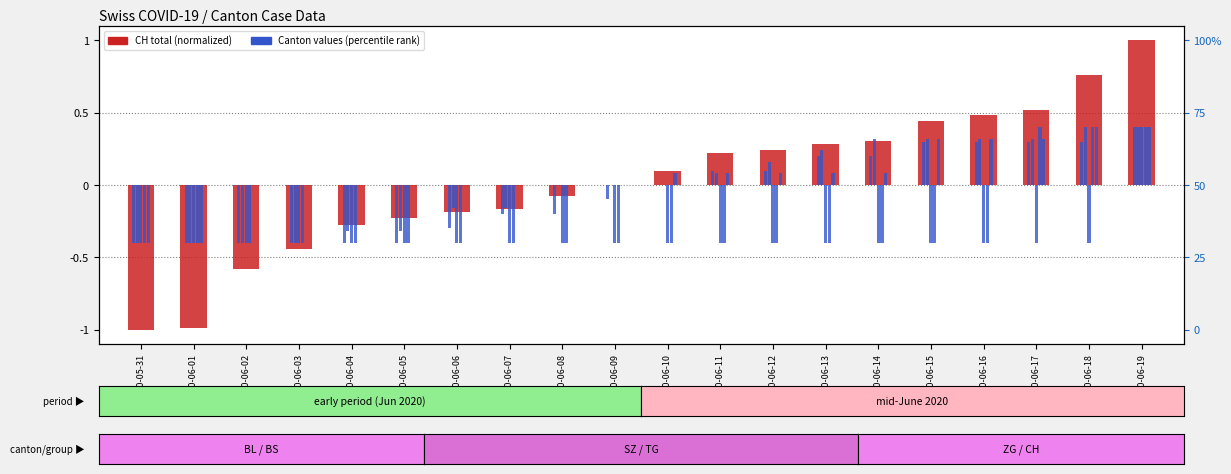

Which series has the largest total across all categories?

CH